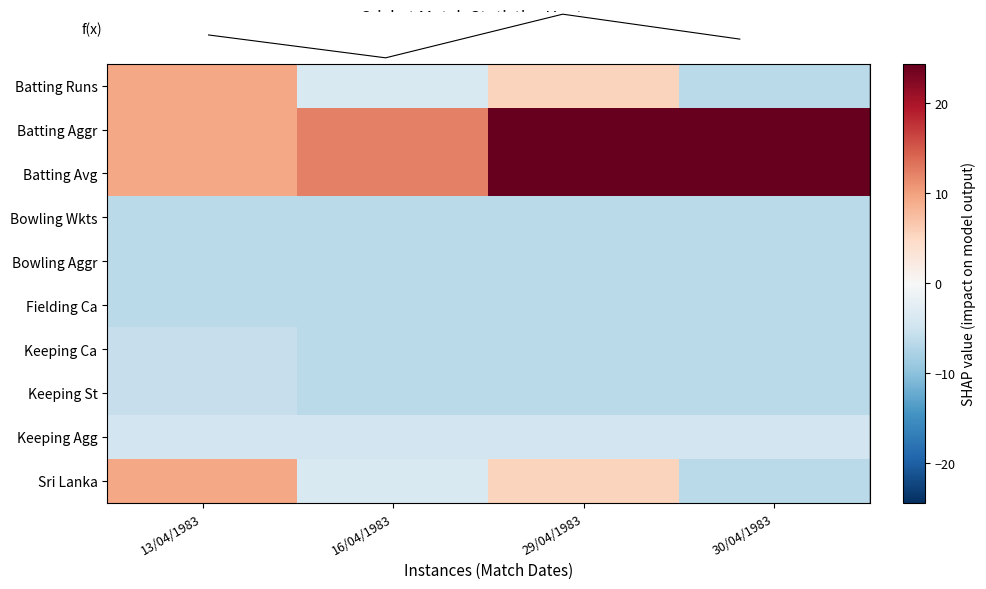

Read the Fielding Ca value at 13/04/1983.

-6.7